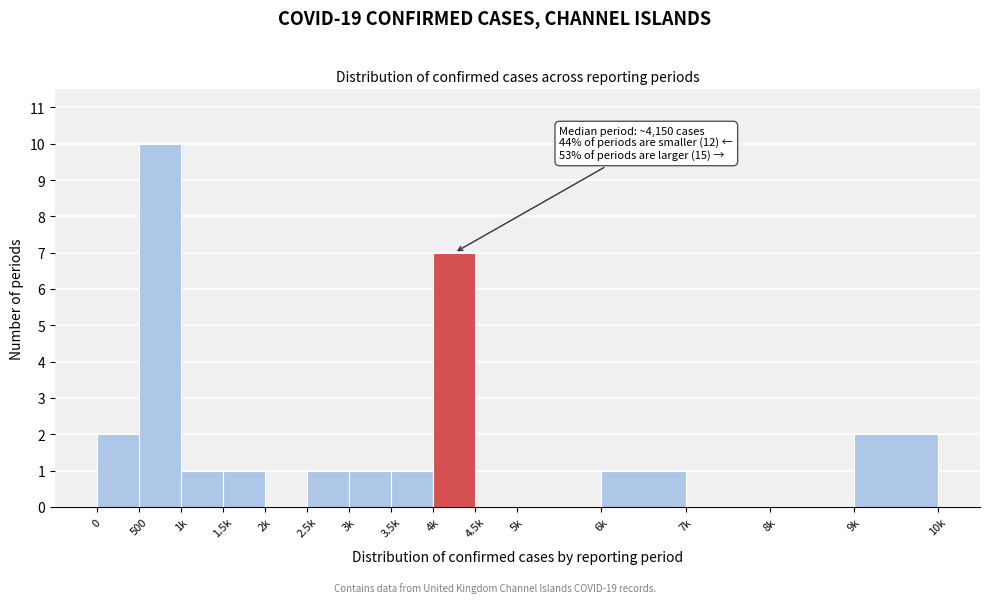

Reading right to left, what are all the values shown in this chart?

9k=2	8k=0	7k=0	6k=1	5k=0	4.5k=0	4k=7	3.5k=1	3k=1	2.5k=1	2k=0	1.5k=1	1k=1	500=10	0=2